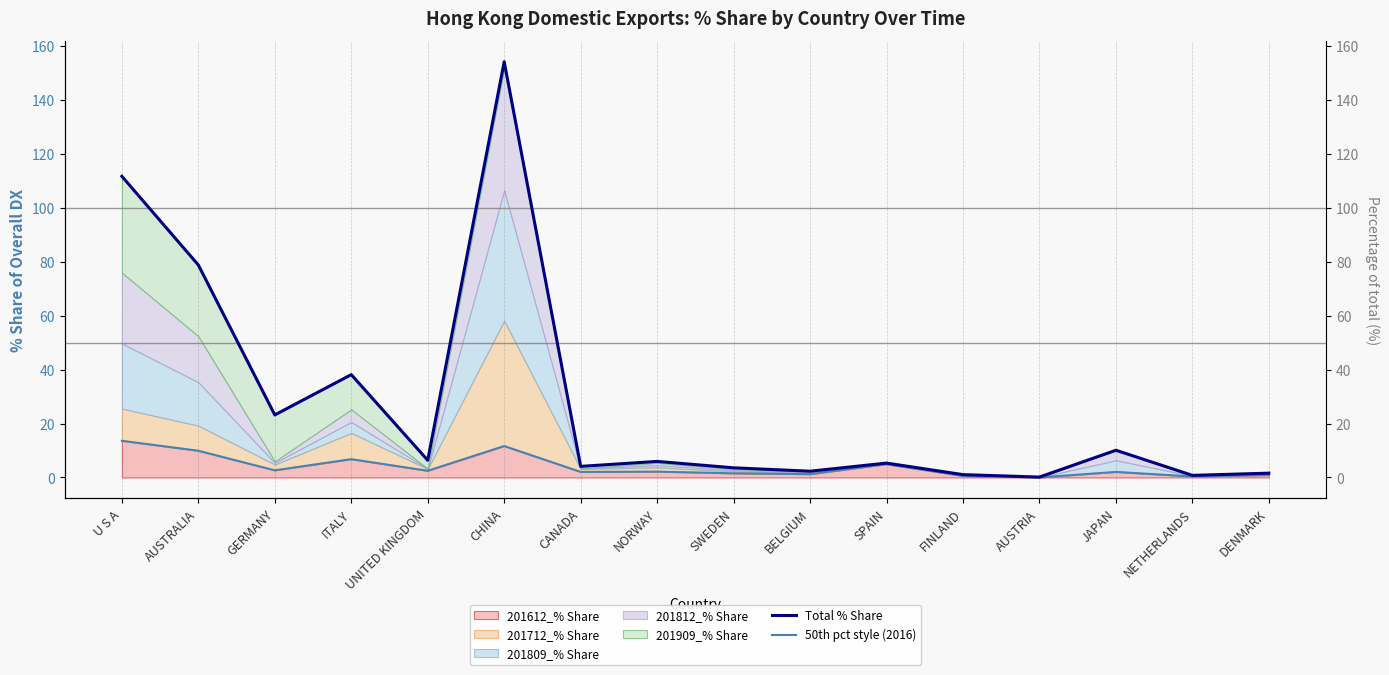

What is the label of the 7th point from the right?

BELGIUM